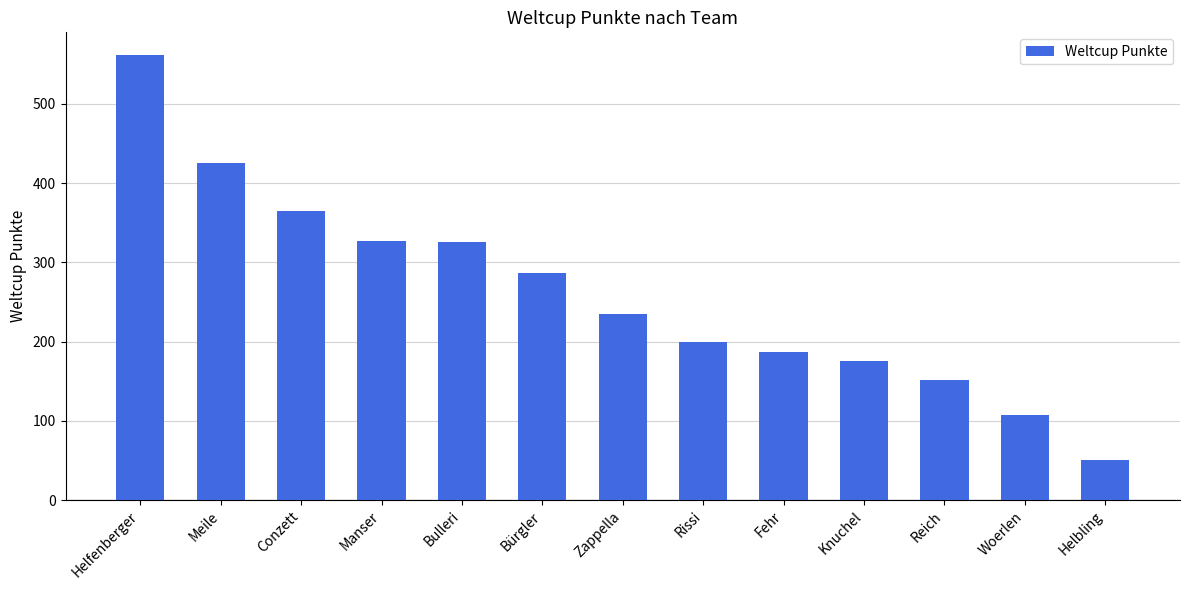

The value at Bürgler is 286. True or false?

True